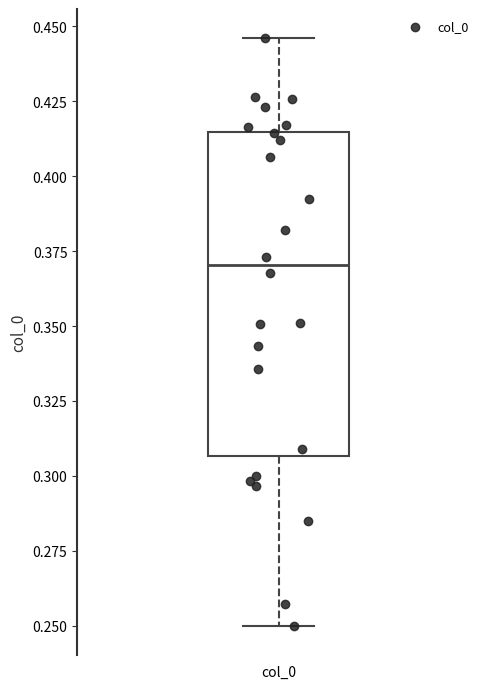

Read this box plot against the y-axis: the position of the median line, the range covered by the box, and the ends of both whiskers. The values are not printed on the chart, so give them approximately, as read against the axis.

median 0.370, box 0.305 to 0.415, whiskers 0.250 to 0.445